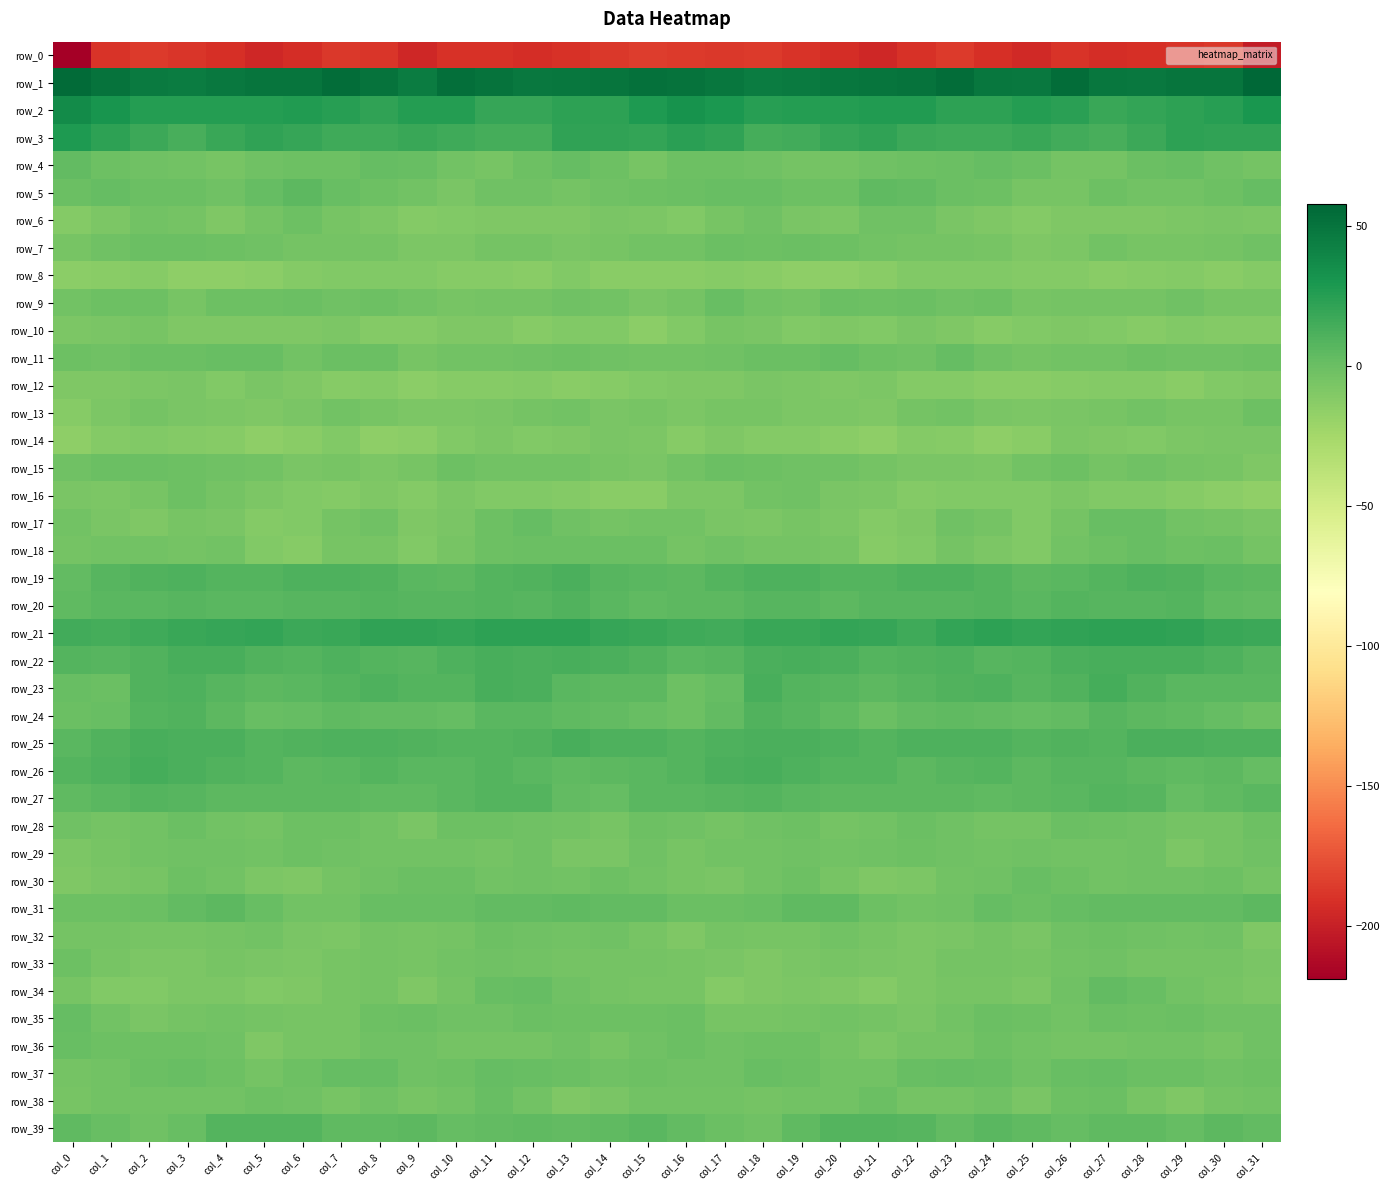

How many series are shown in this chart?

40